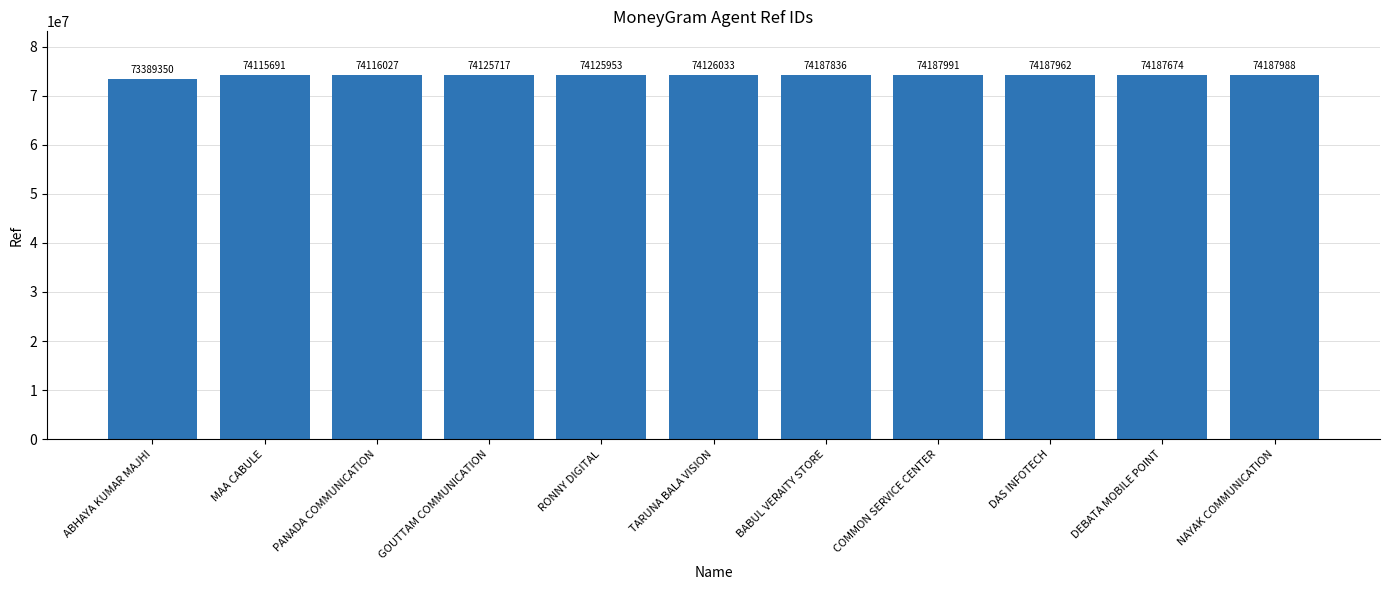

List the labels in order of value, largest first.

COMMON SERVICE CENTER, NAYAK COMMUNICATION, DAS INFOTECH, BABUL VERAITY STORE, DEBATA MOBILE POINT, TARUNA BALA VISION, RONNY DIGITAL, GOUTTAM COMMUNICATION, PANADA COMMUNICATION, MAA CABULE, ABHAYA KUMAR MAJHI